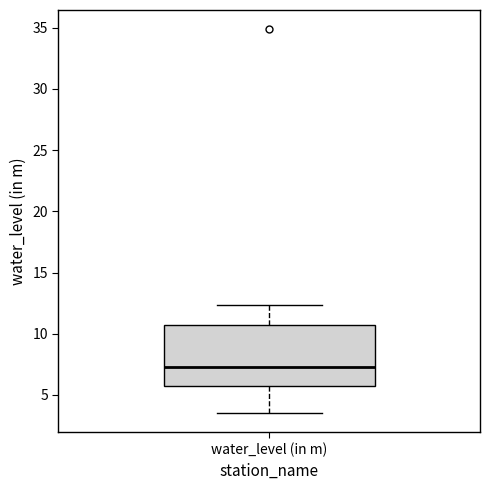

Read this box plot against the y-axis: the position of the median line, the range covered by the box, and the ends of both whiskers. The values are not printed on the chart, so give them approximately, as read against the axis.

median 7.5, box 5.5 to 10.5, whiskers 3.5 to 12.5